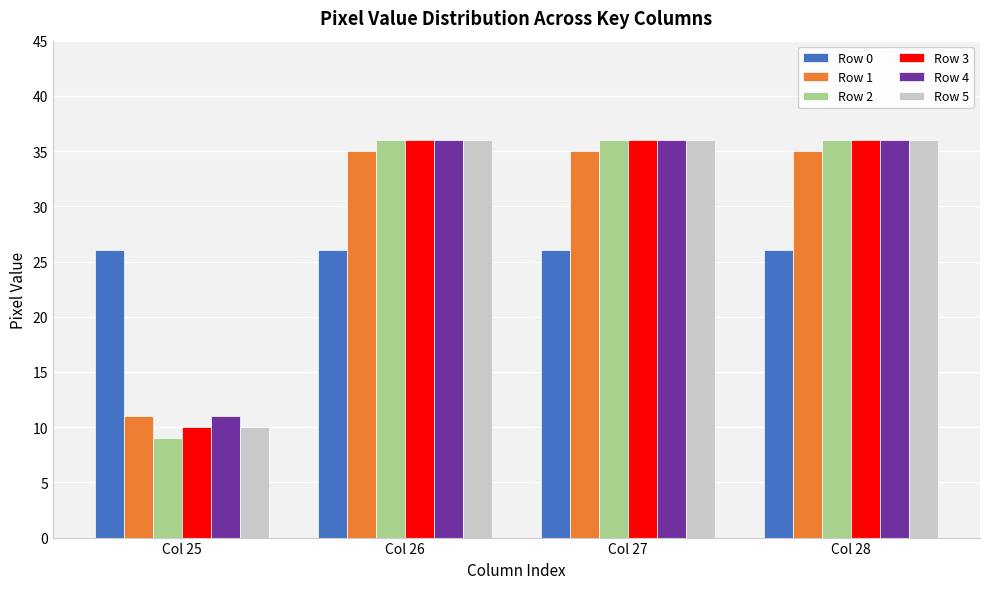

What is the average value of the Row 4 series?

30